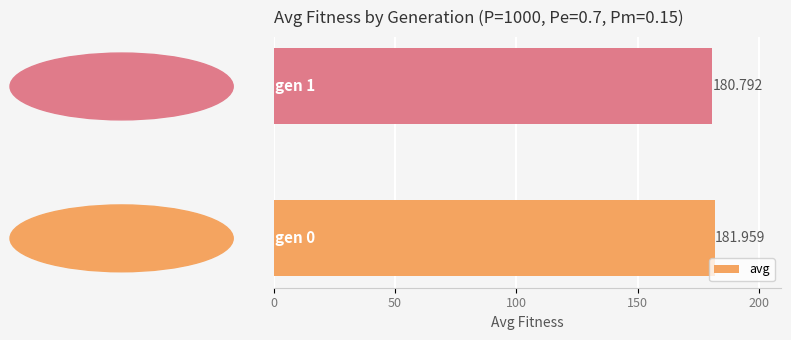

How many values are between 180 and 181?

1